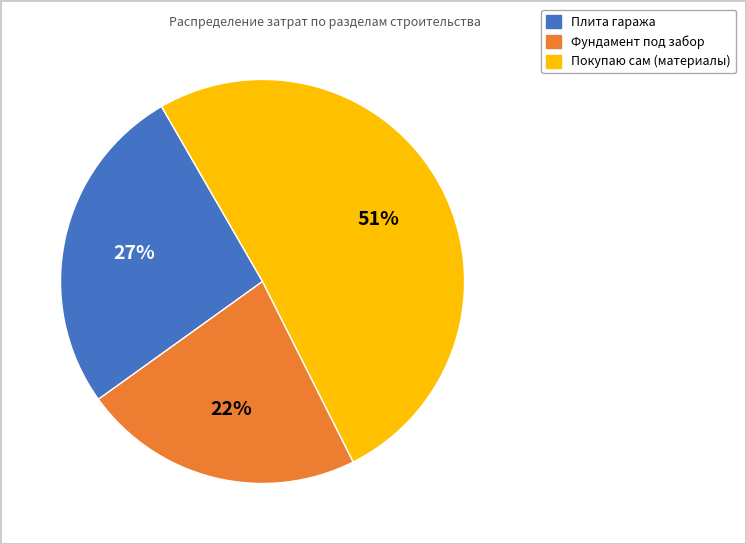

To the nearest percent, what is the difference between the Плита гаража and Покупаю сам (материалы) slice percentages?

24%